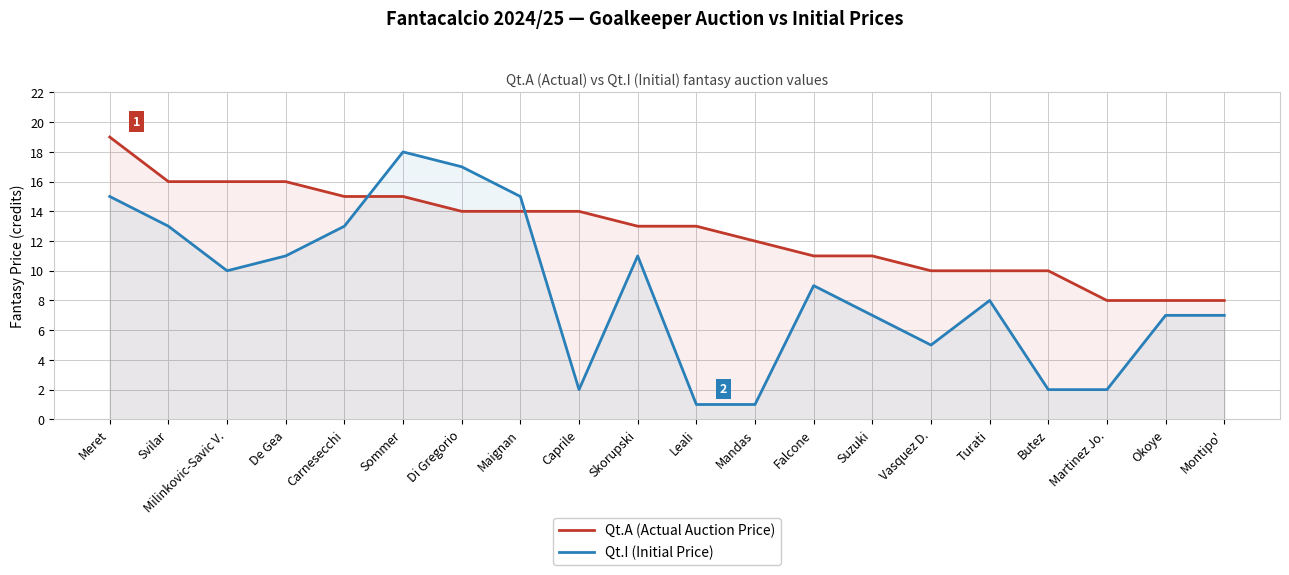

Where is Qt.I (Initial Price) nearest to the value 9?

Falcone